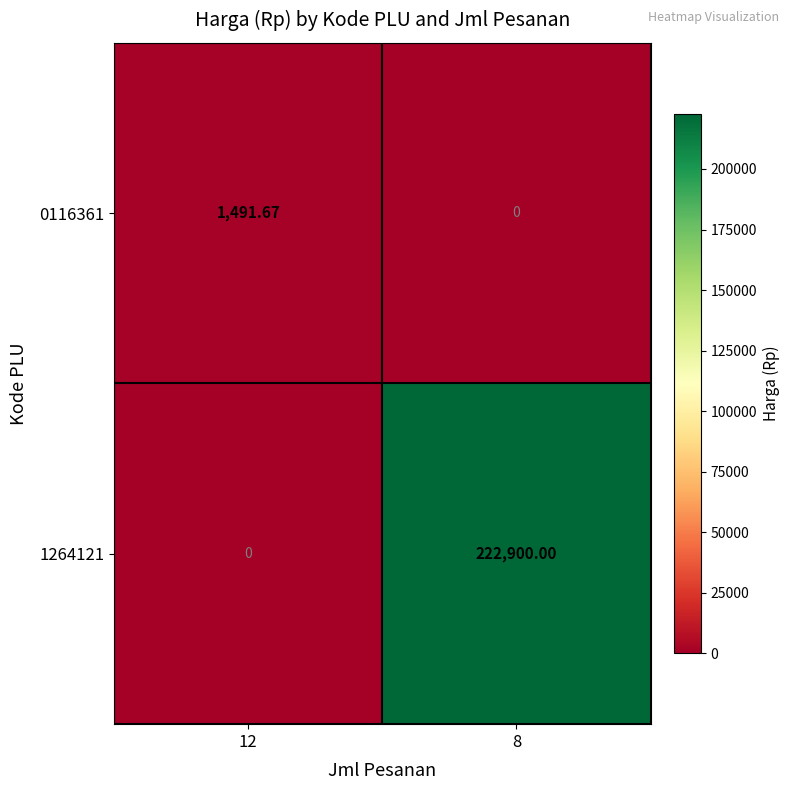

How many values in 0116361 are above zero?

1